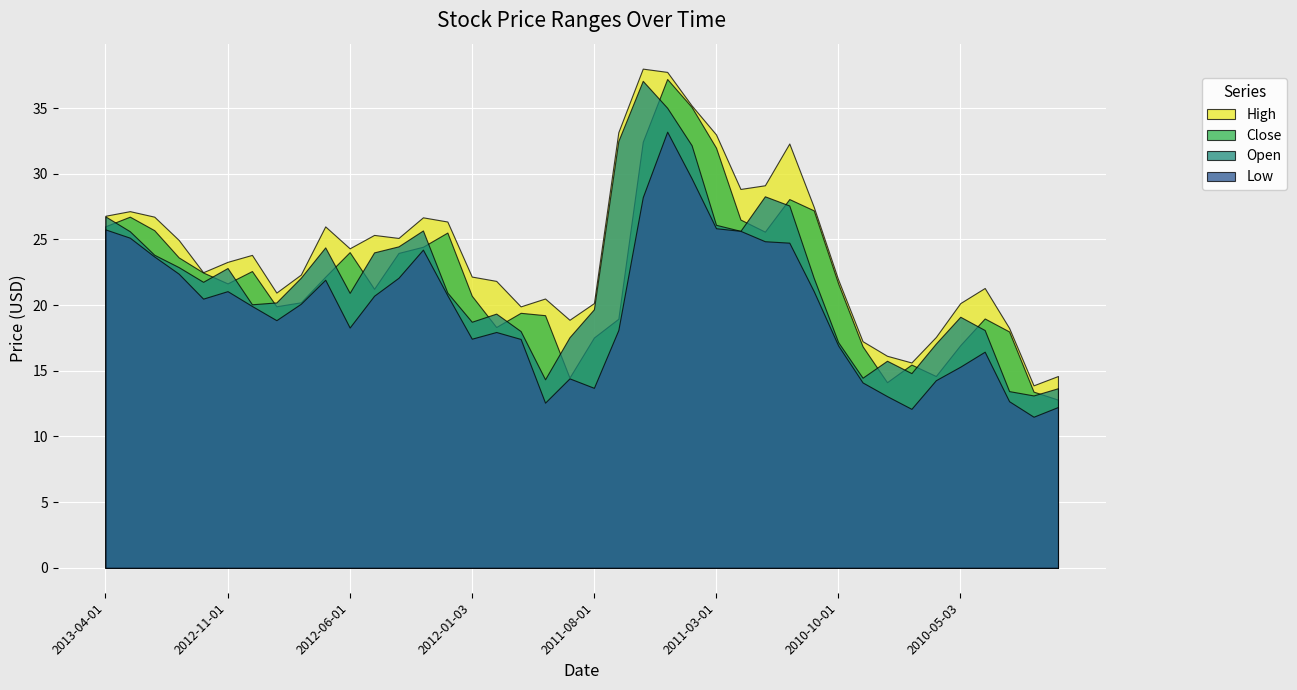

What is the maximum value for High?

38.0